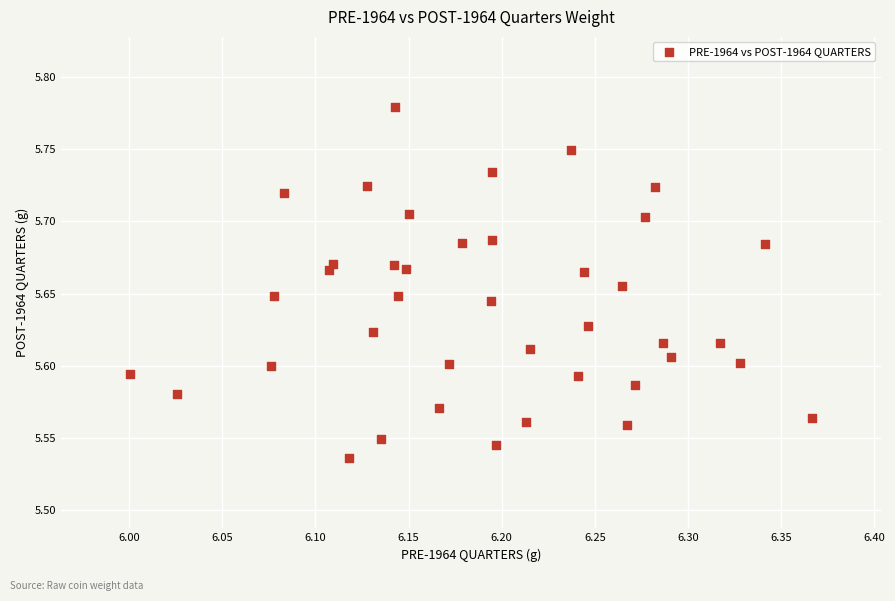

What is the range of X values (max minus min)?

0.4